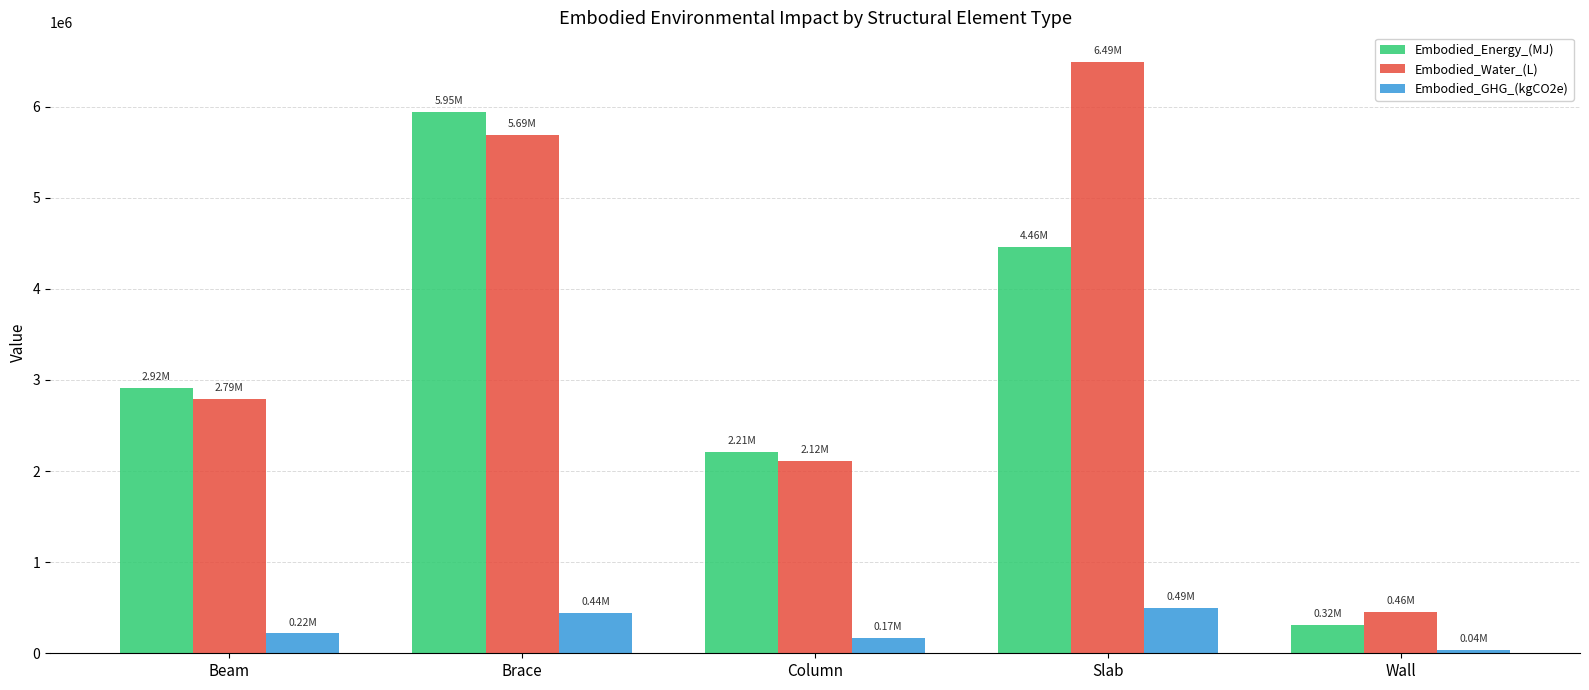

At which label is Embodied_Water_(L) closest to 3474125?

Beam